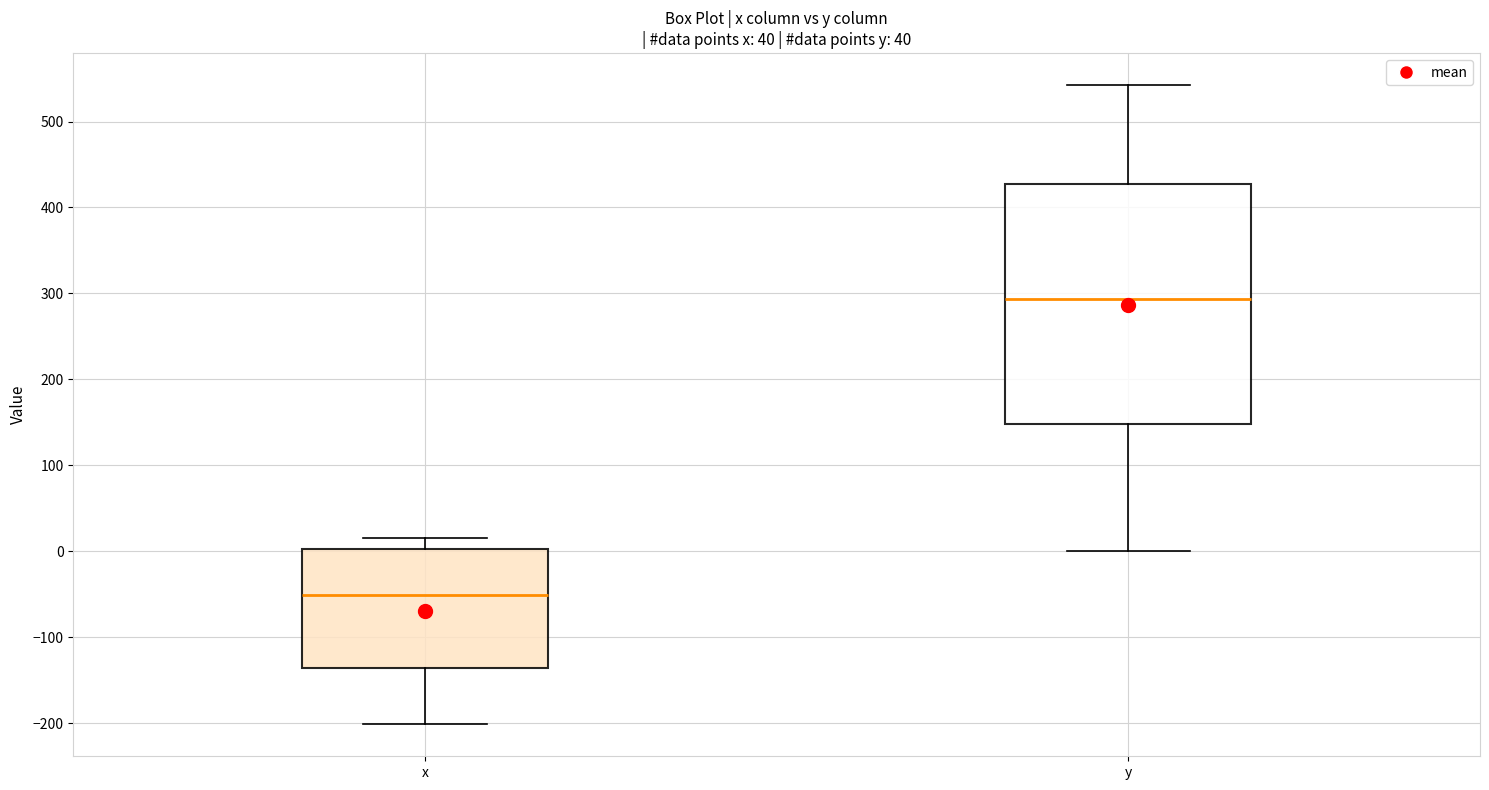

Reading left to right, read every box against the y-axis: the position of its median line, the range the box covers, and the ends of its whiskers. The values are not printed on the chart, so give them approximately, as read against the axis.

x: median -50, box -140 to 0, whiskers -200 to 20
y: median 290, box 150 to 430, whiskers 0 to 540